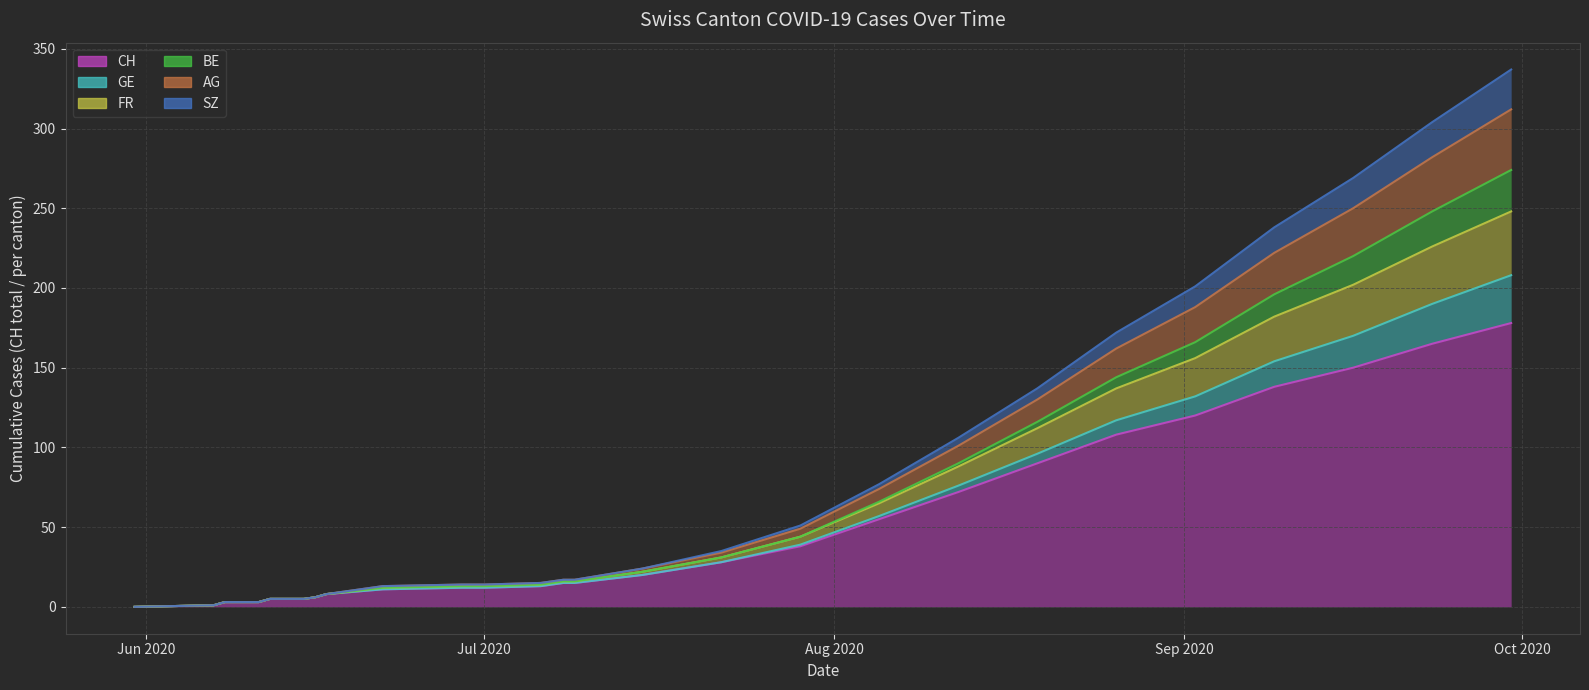

True or false: AG and SZ cross at least once.

False